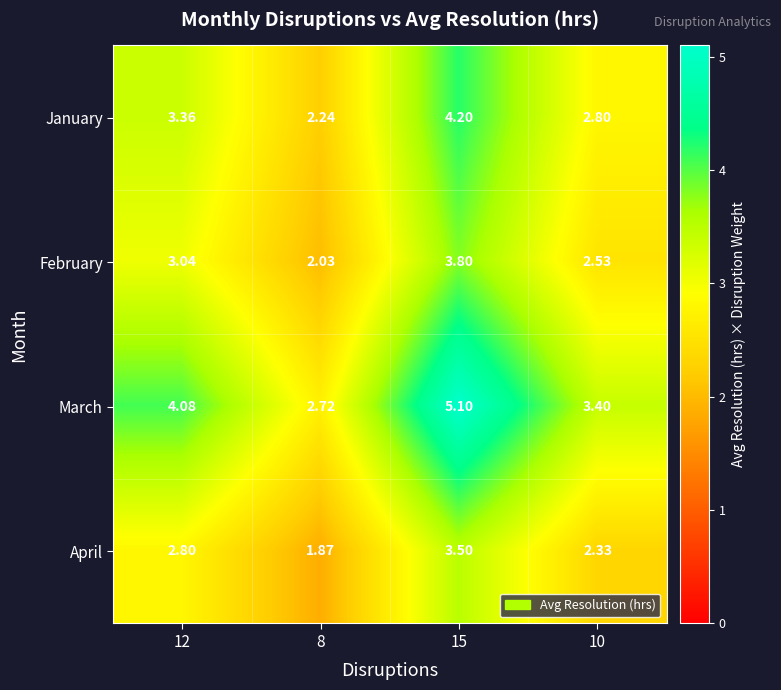

Rank the series by their average value, from lowest to highest.

April, February, January, March